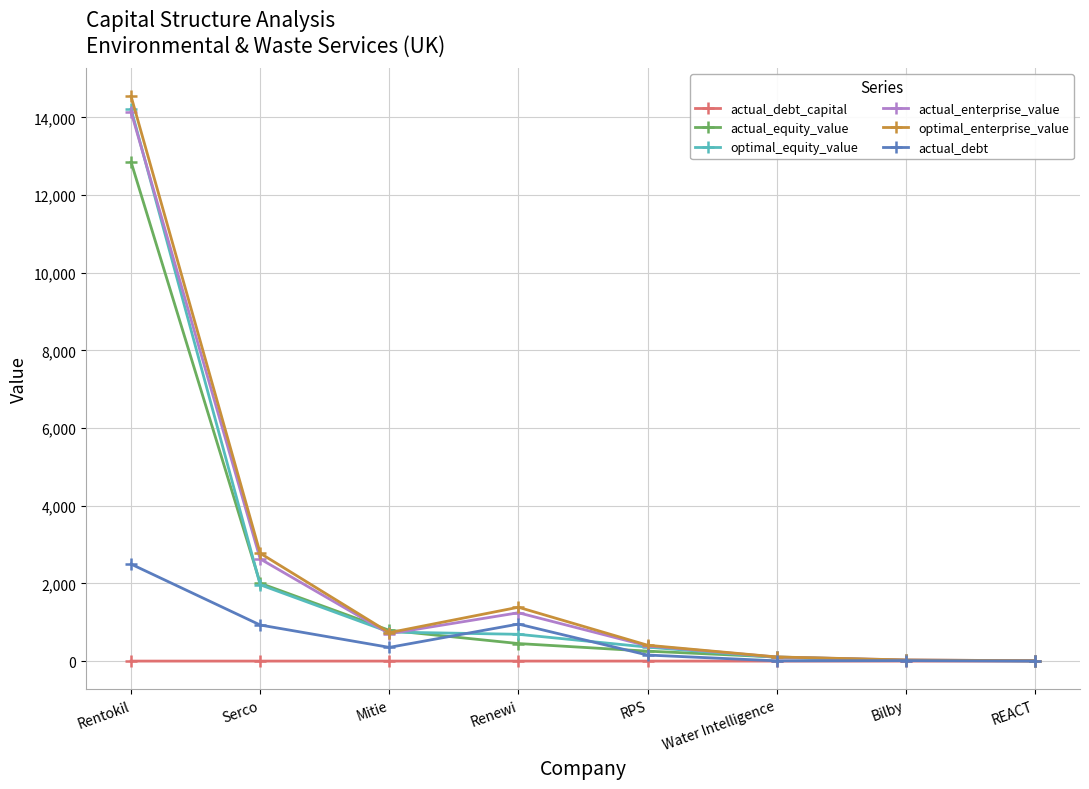

Is the value of actual_enterprise_value at Serco greater than the value of actual_debt_capital at Rentokil?

Yes